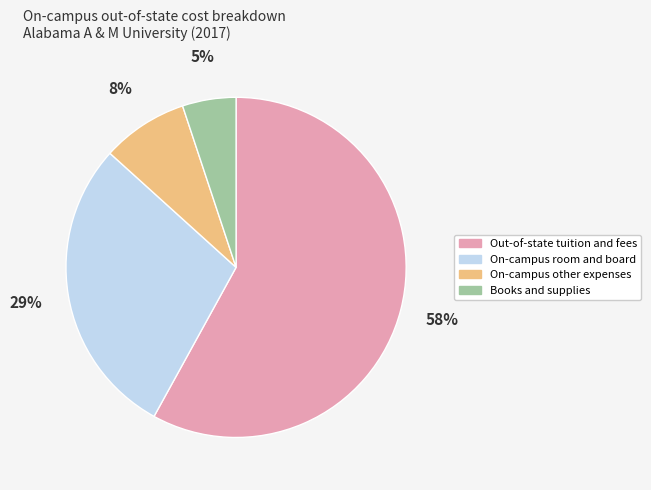

Is it true that On-campus room and board is 37% of the pie?

False